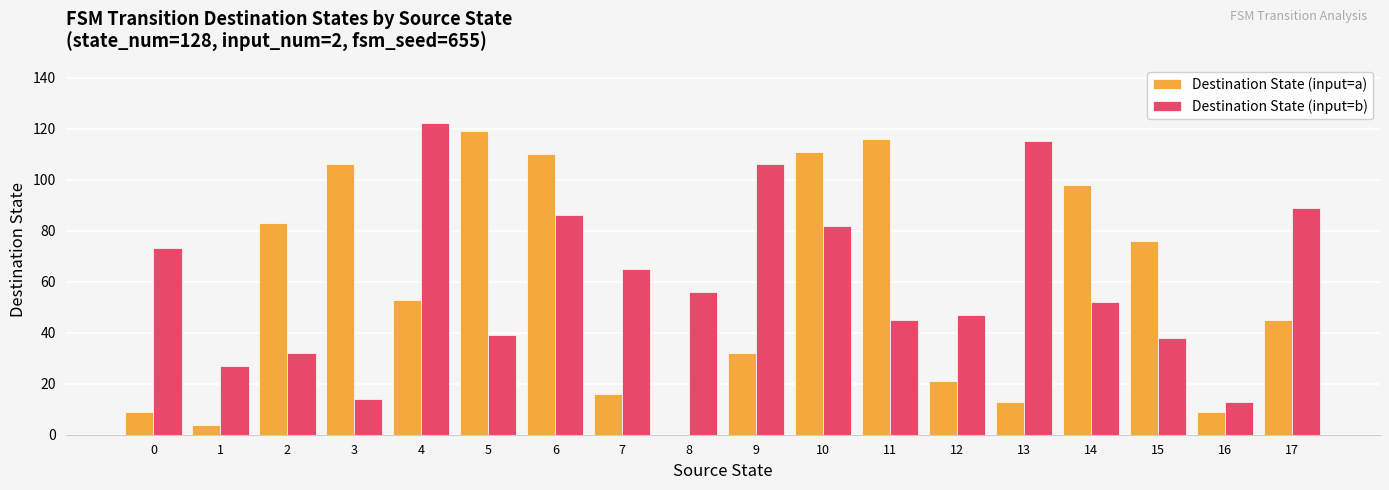

Which series changed the most between 9 and 11?

Destination State (input=a)